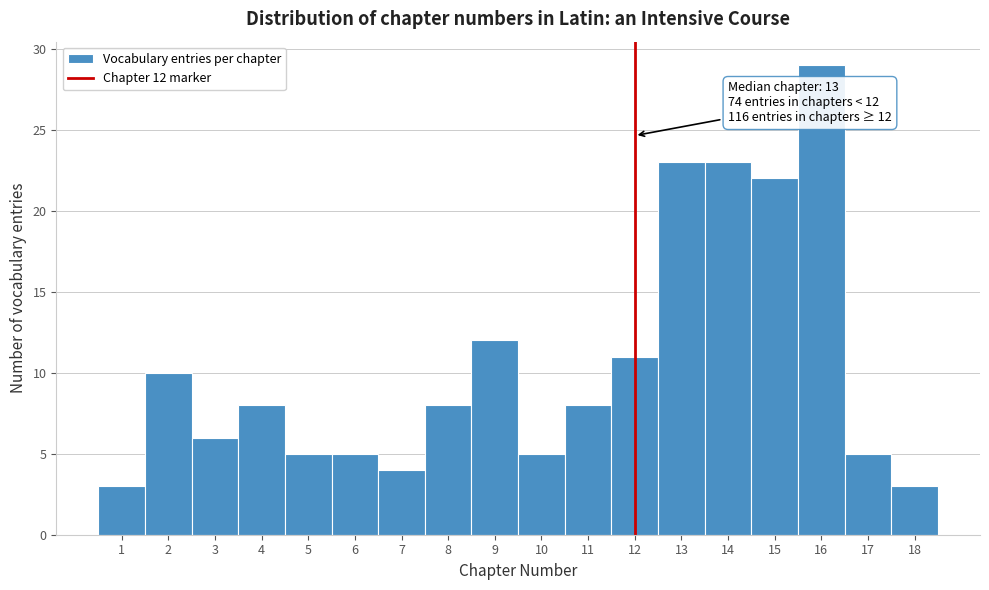

Over which range of the x-axis is the bar tallest?

15.5 to 16.5